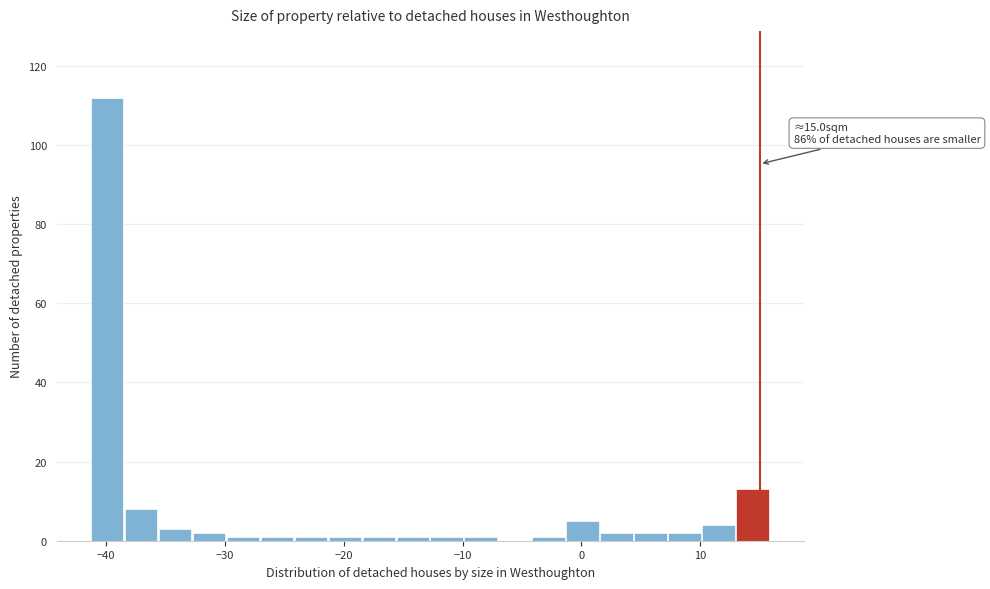

Around what value on the x-axis is the tallest bar? Give the approximate position of its centre, as read against the axis.

-40